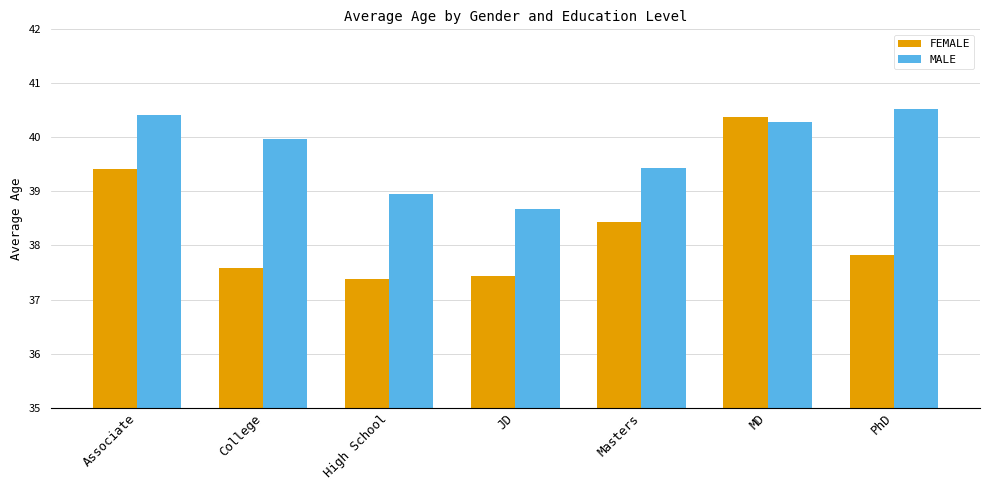

Read the MALE value at Associate.

40.4